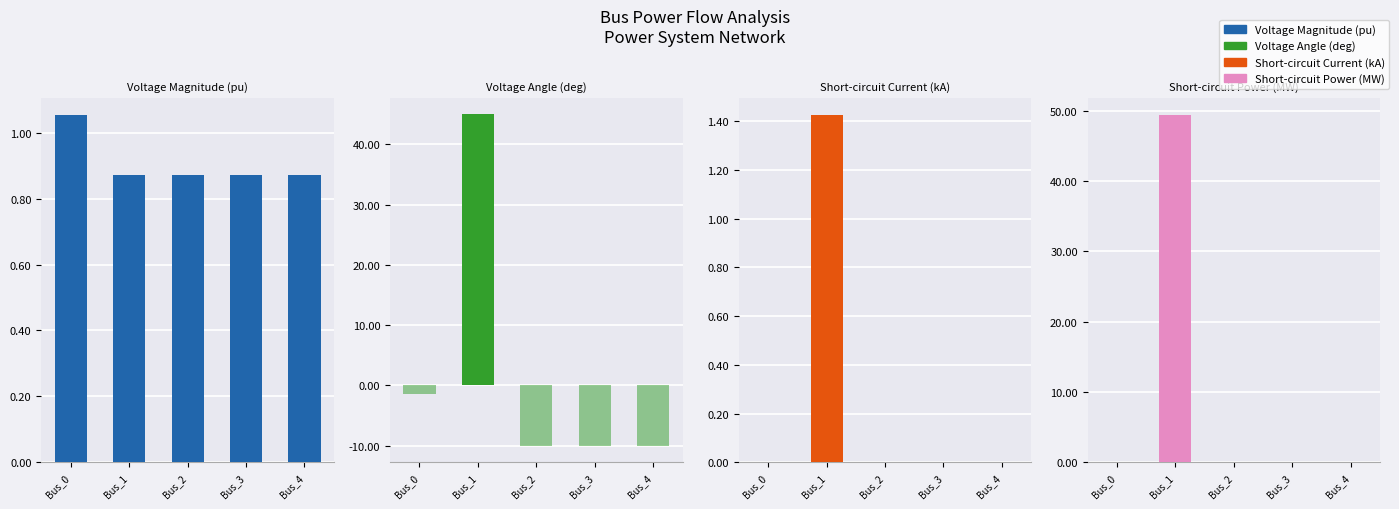

What is the sum of all Short-circuit Power (MW) values?

49.3